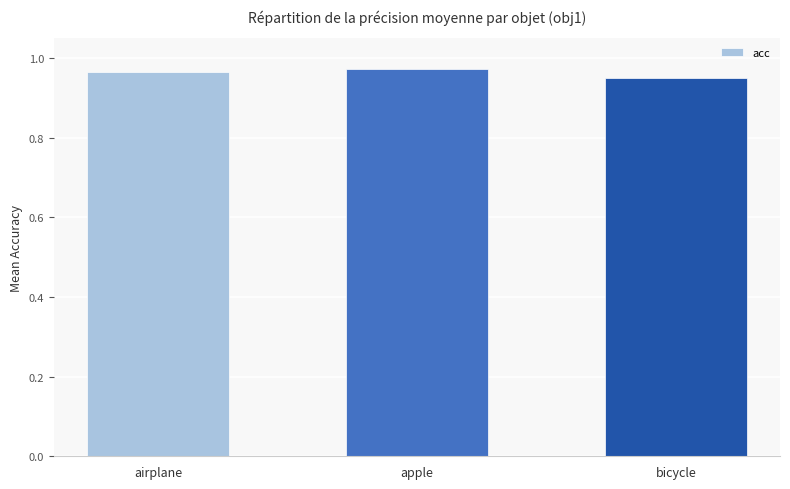

How many values are between 0 and 1?

3